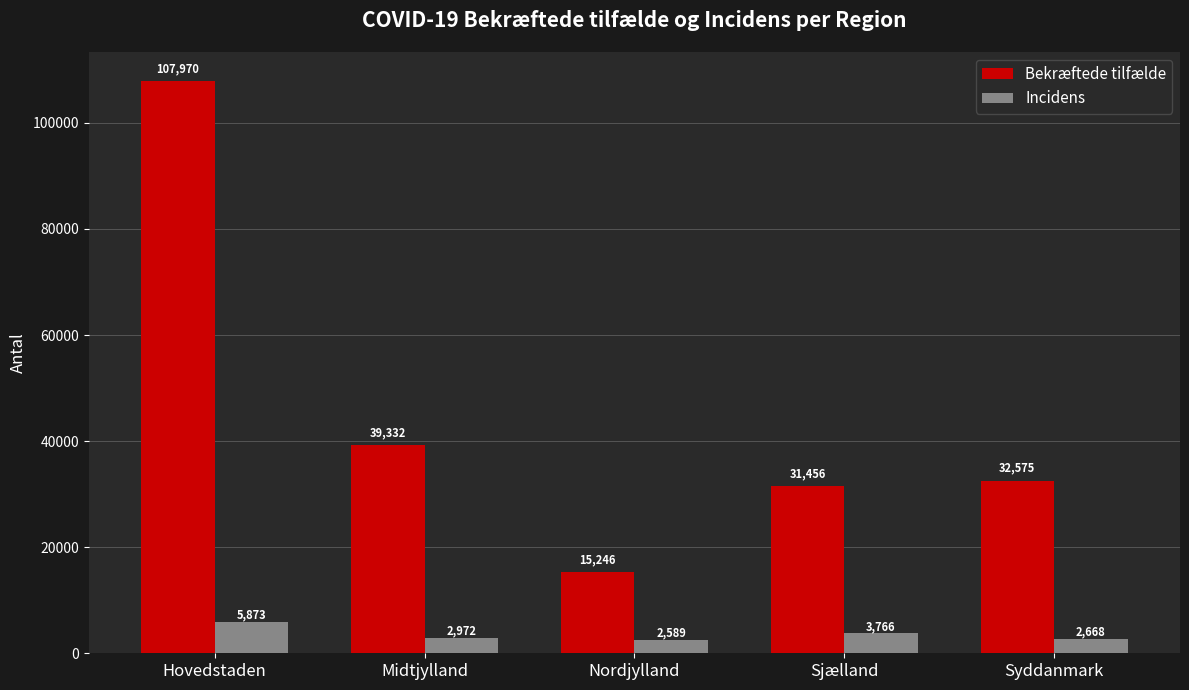

How many bars are there in total?

10